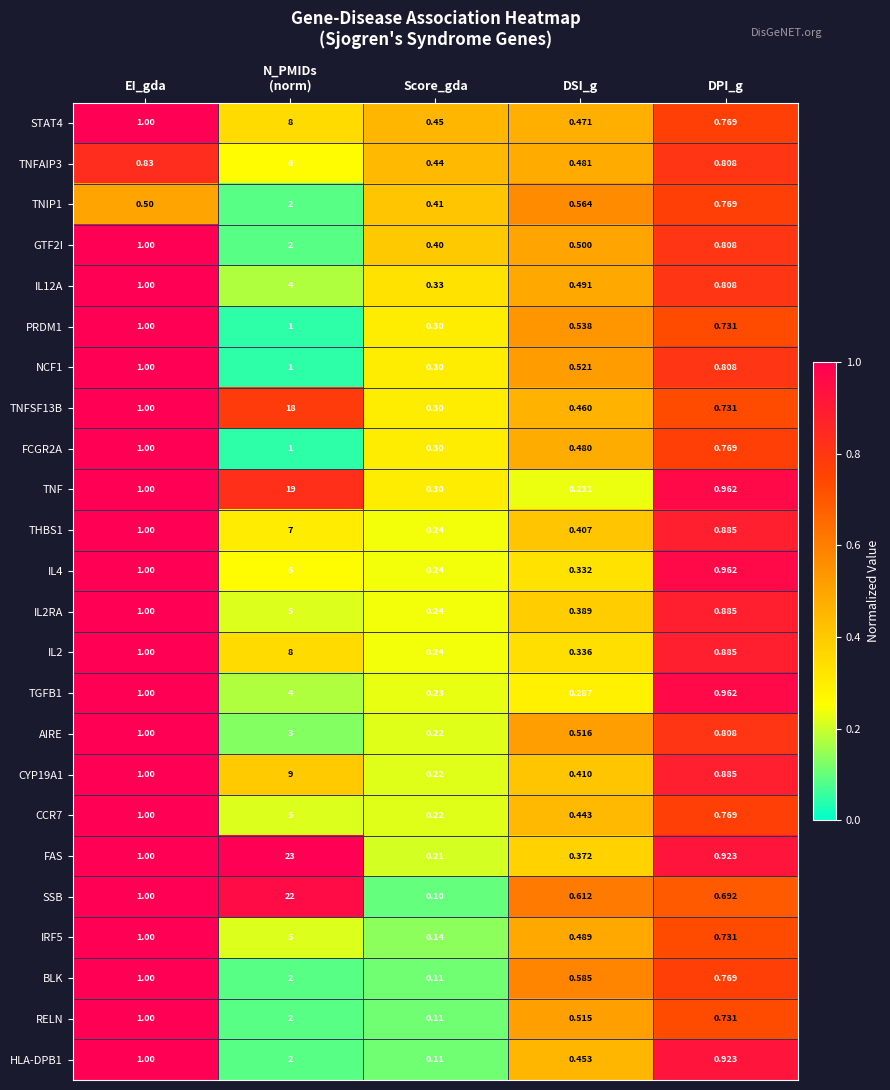

Which series has the largest total across all categories?

FAS